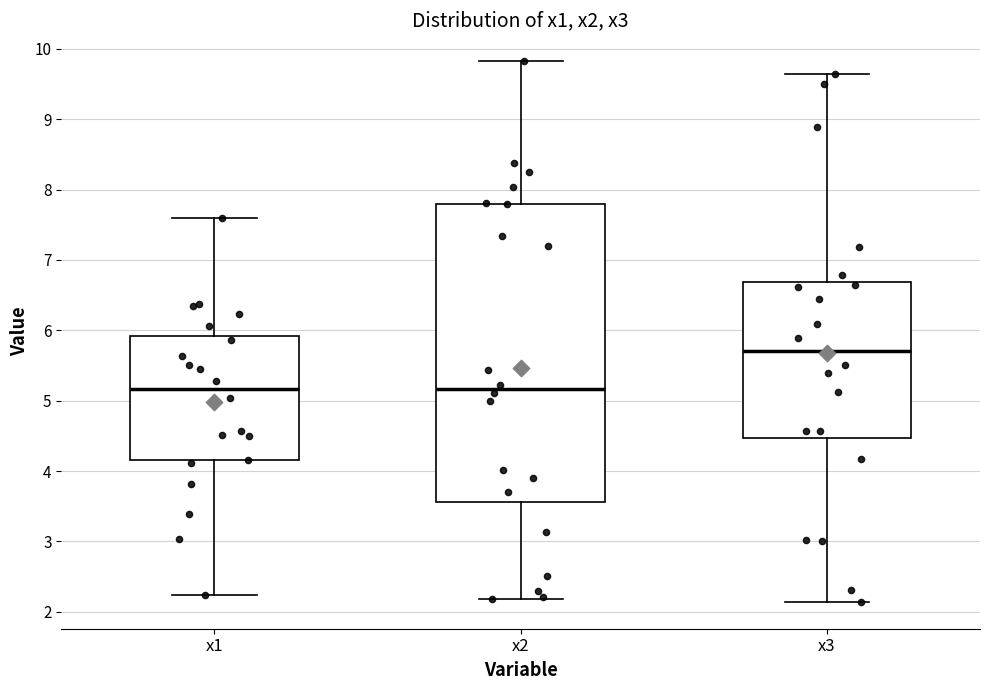

Reading left to right, read every box against the y-axis: the position of its median line, the range the box covers, and the ends of its whiskers. The values are not printed on the chart, so give them approximately, as read against the axis.

x1: median 5.2, box 4.2 to 5.9, whiskers 2.2 to 7.6
x2: median 5.2, box 3.6 to 7.8, whiskers 2.2 to 9.8
x3: median 5.7, box 4.5 to 6.7, whiskers 2.1 to 9.6